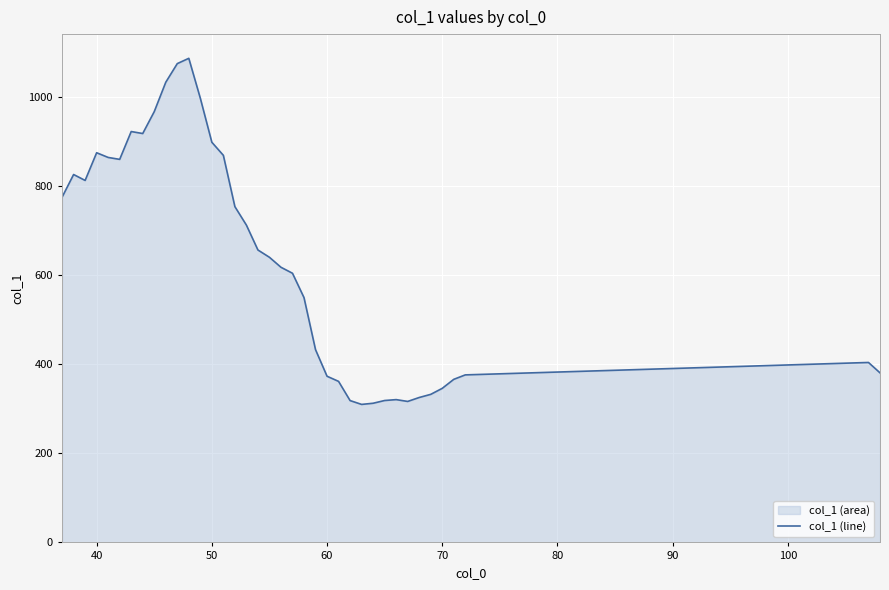

What is the difference between the maximum and minimum values?

776.7